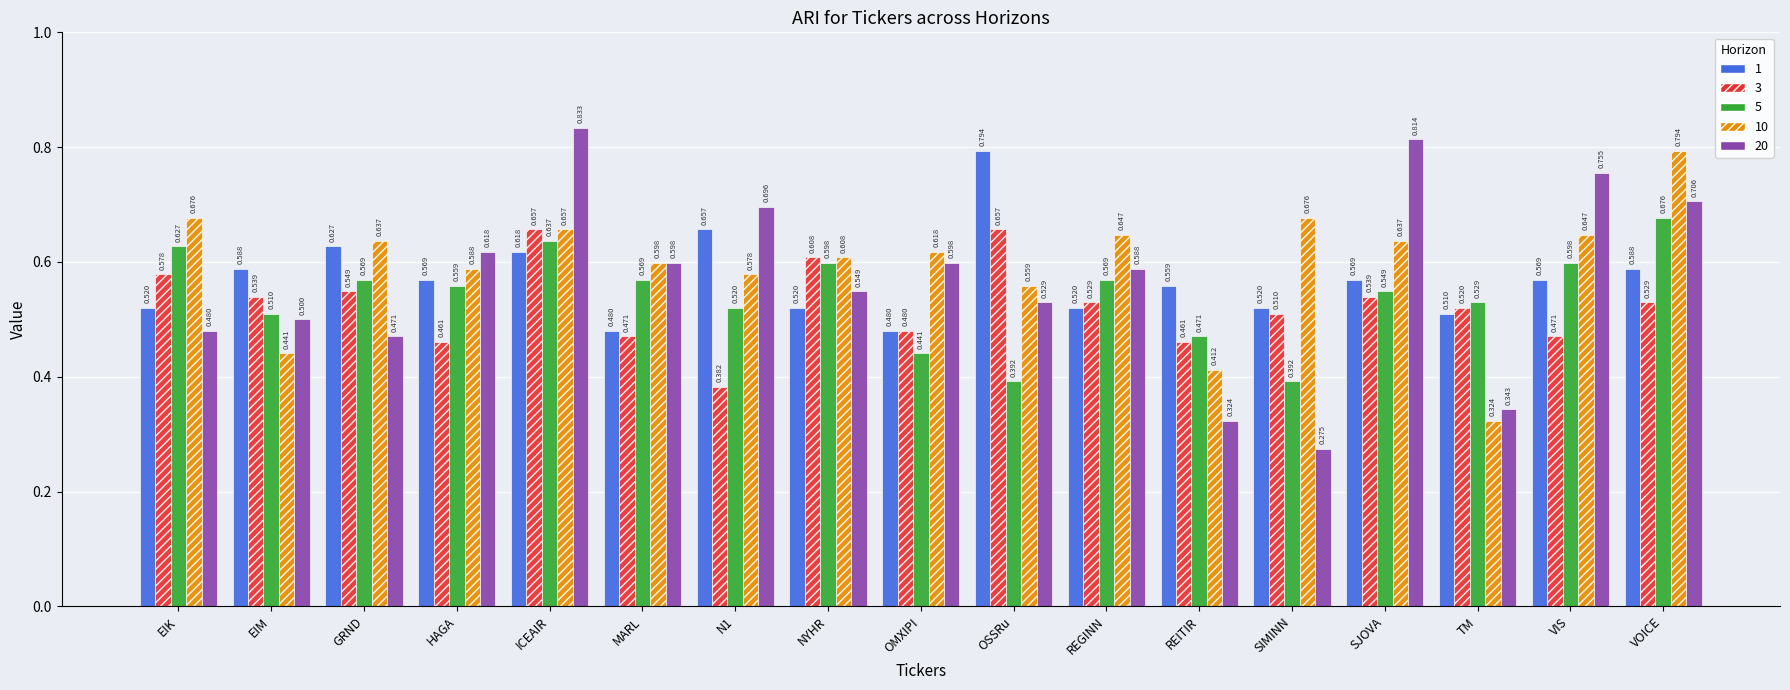

How many 1 values are between 0 and 1?

17